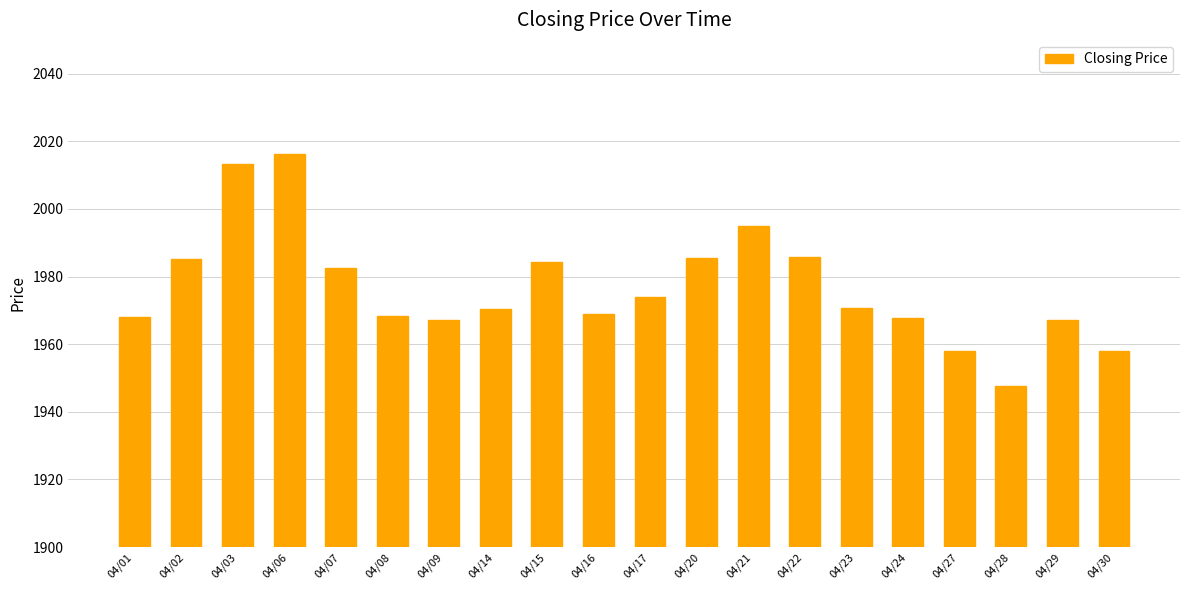

What is the sum of the values at 04/16 and 04/09?

3935.9